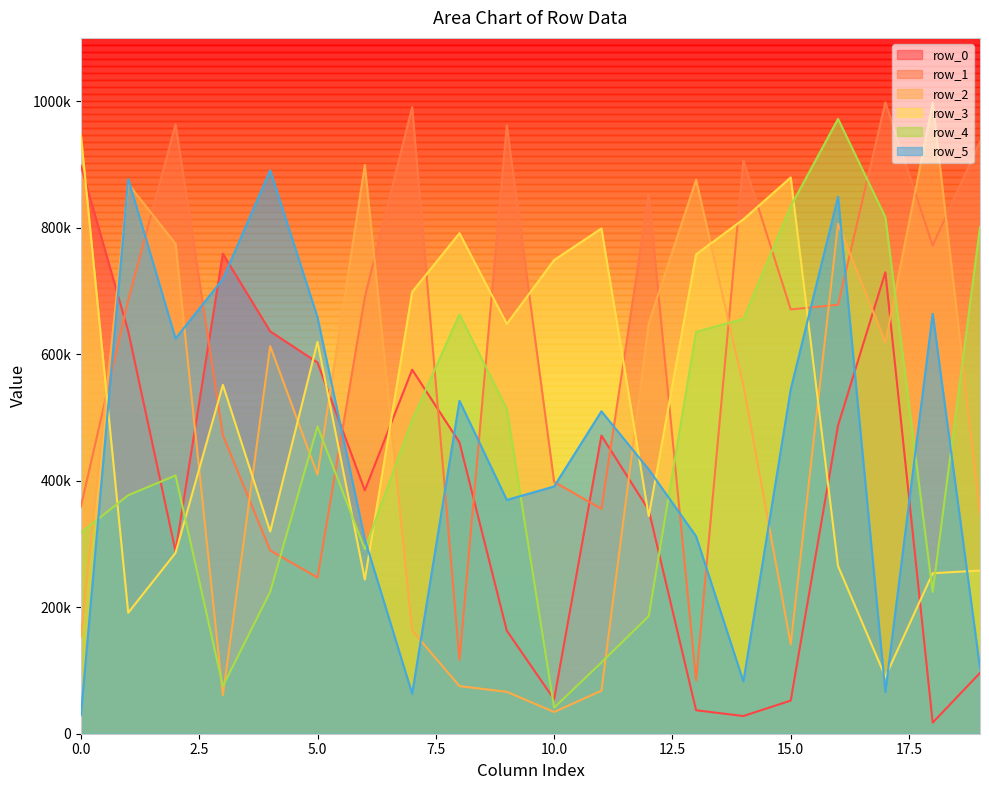

Is it true that row_2 equals 163045 at 7?

True